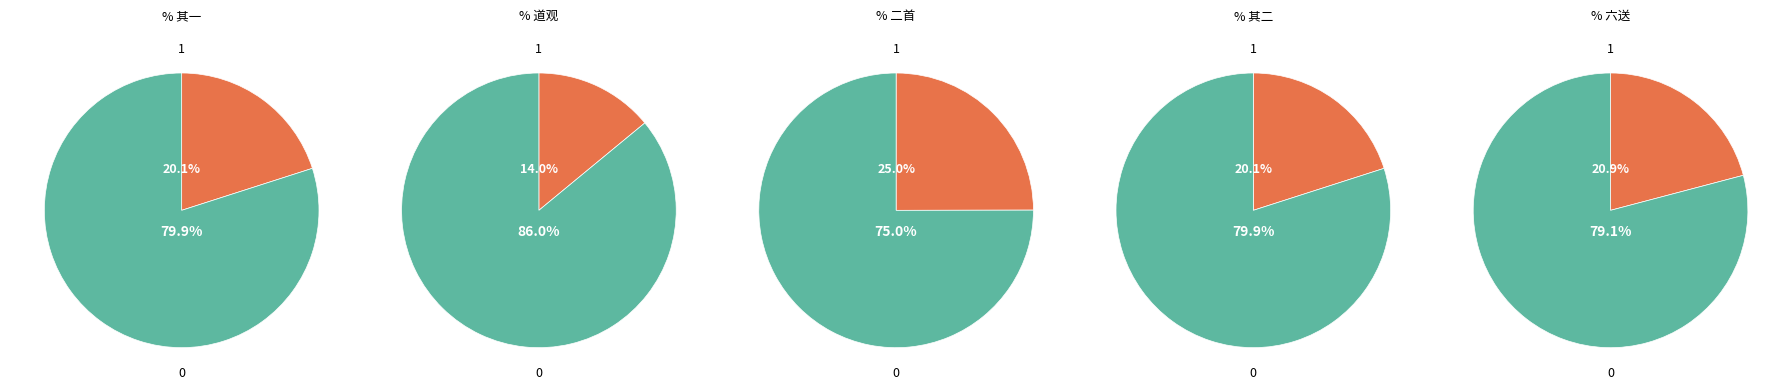

True or false: 六送桢伯于城西关 accounts for 21% of the total.

True